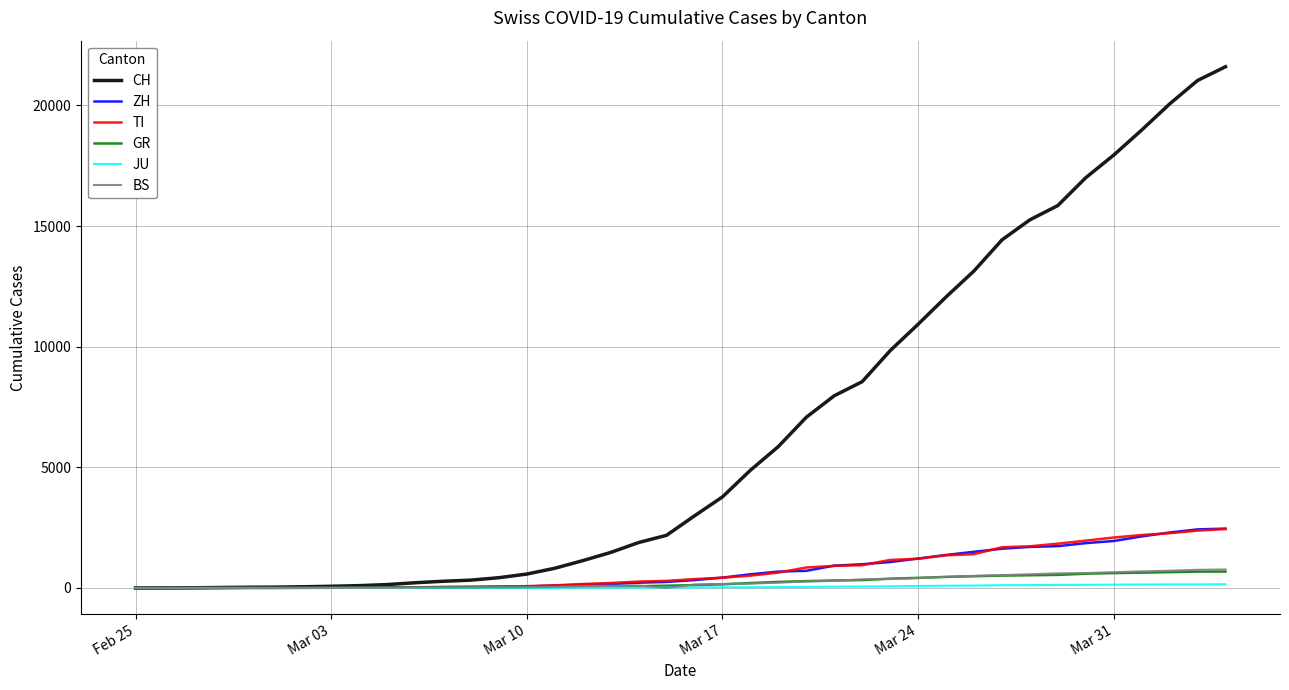

Which series has the largest total across all categories?

CH